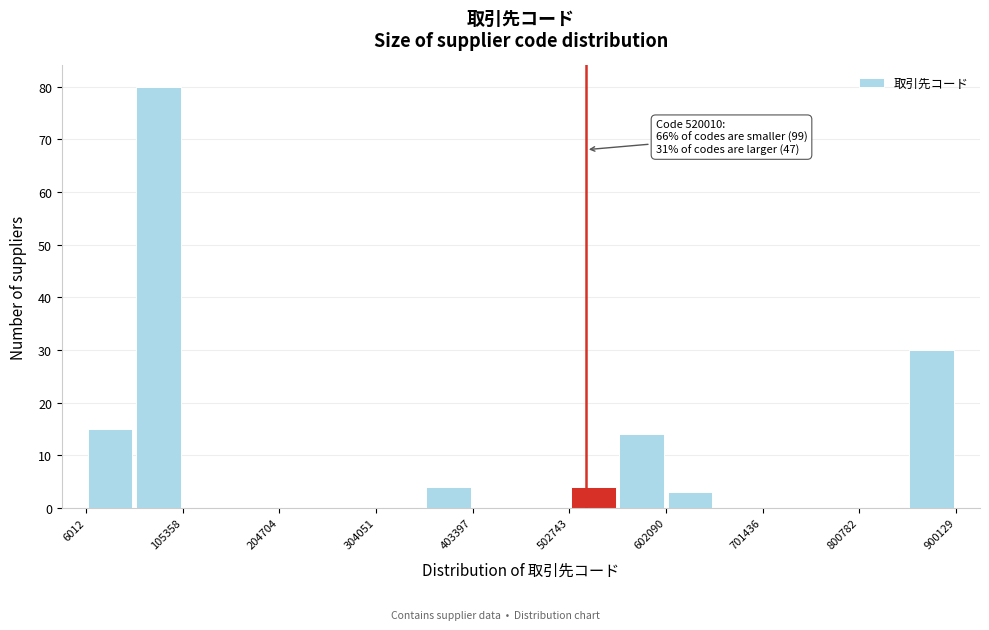

Which range on the x-axis has the tallest bar?

60000 to 110000